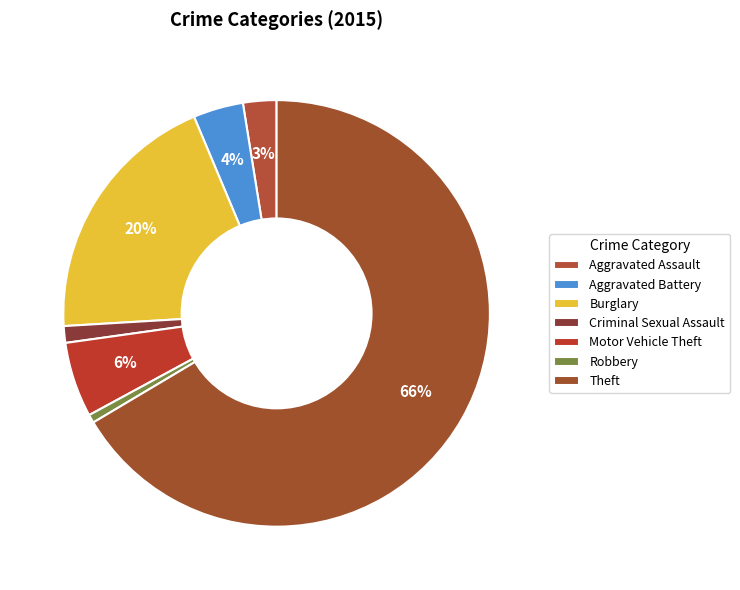

How many slices are in this pie chart?

7